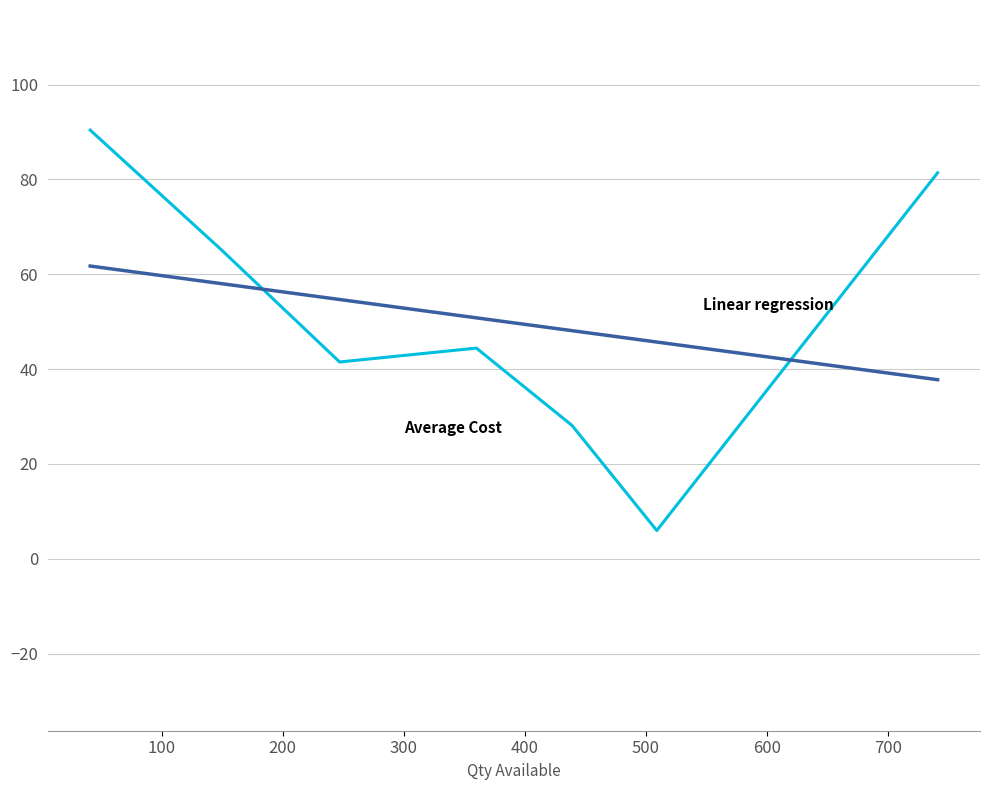

Rank the categories by value from highest to lowest.

41, 741, 150, 360, 247, 439, 509